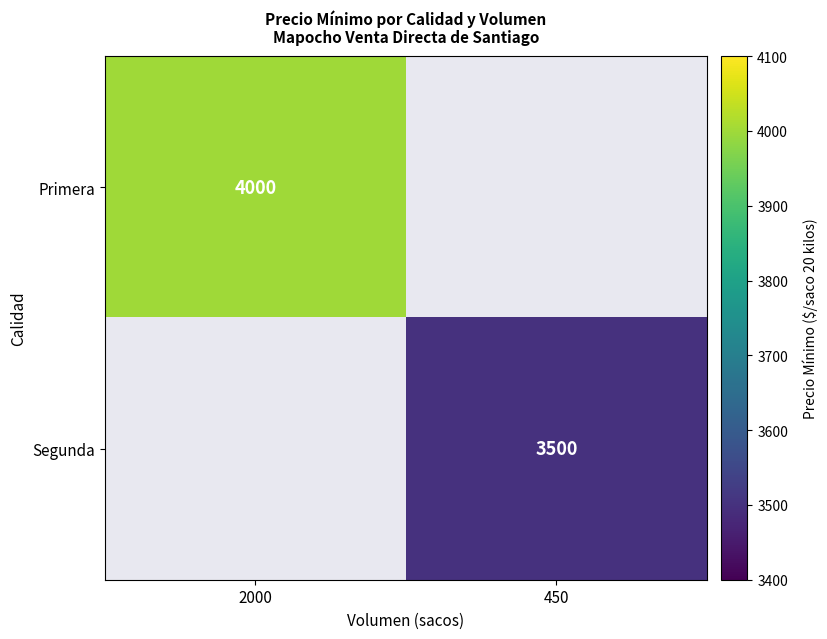

What is the smallest value displayed?

3500.0